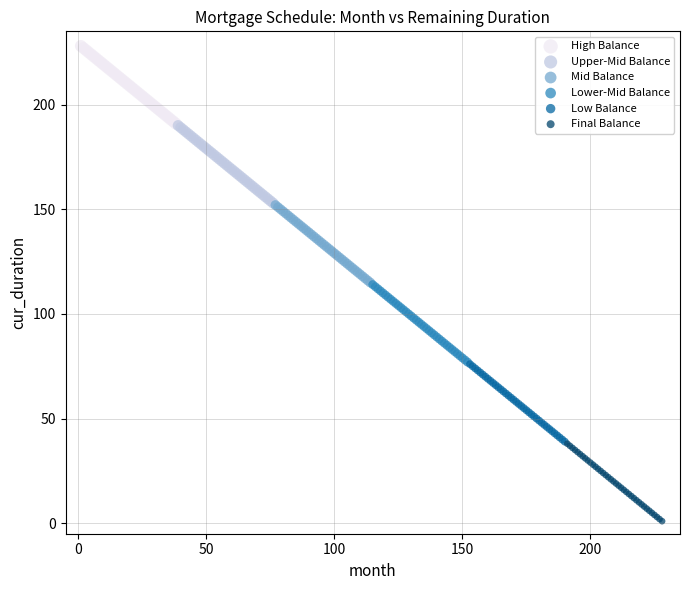

Which series contains the highest Y value?

High Balance